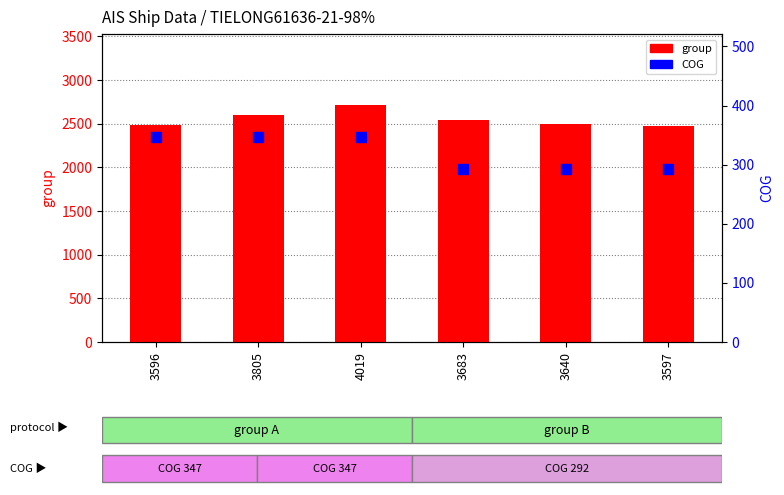

At how many categories does at least one series exceed 649?

6